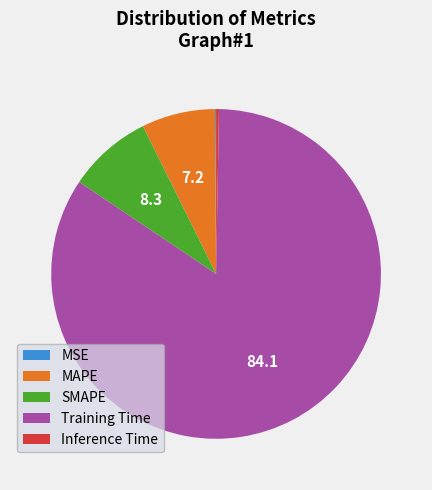

Does any single category account for the majority?

Yes